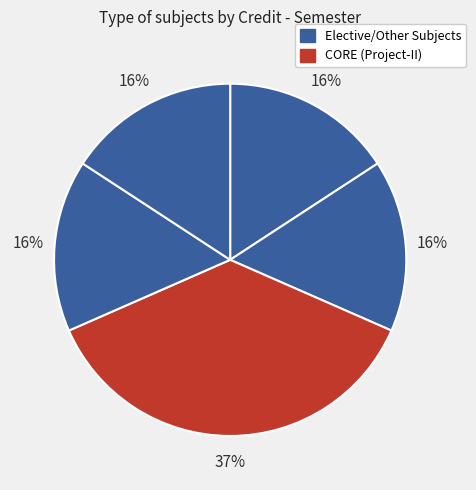

How many segments does this pie chart have?

5